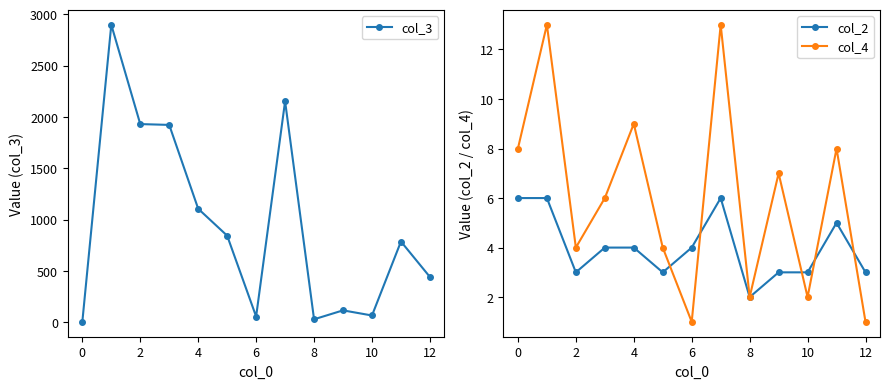

True or false: col_3 has more than 2 points higher than both neighbors.

True